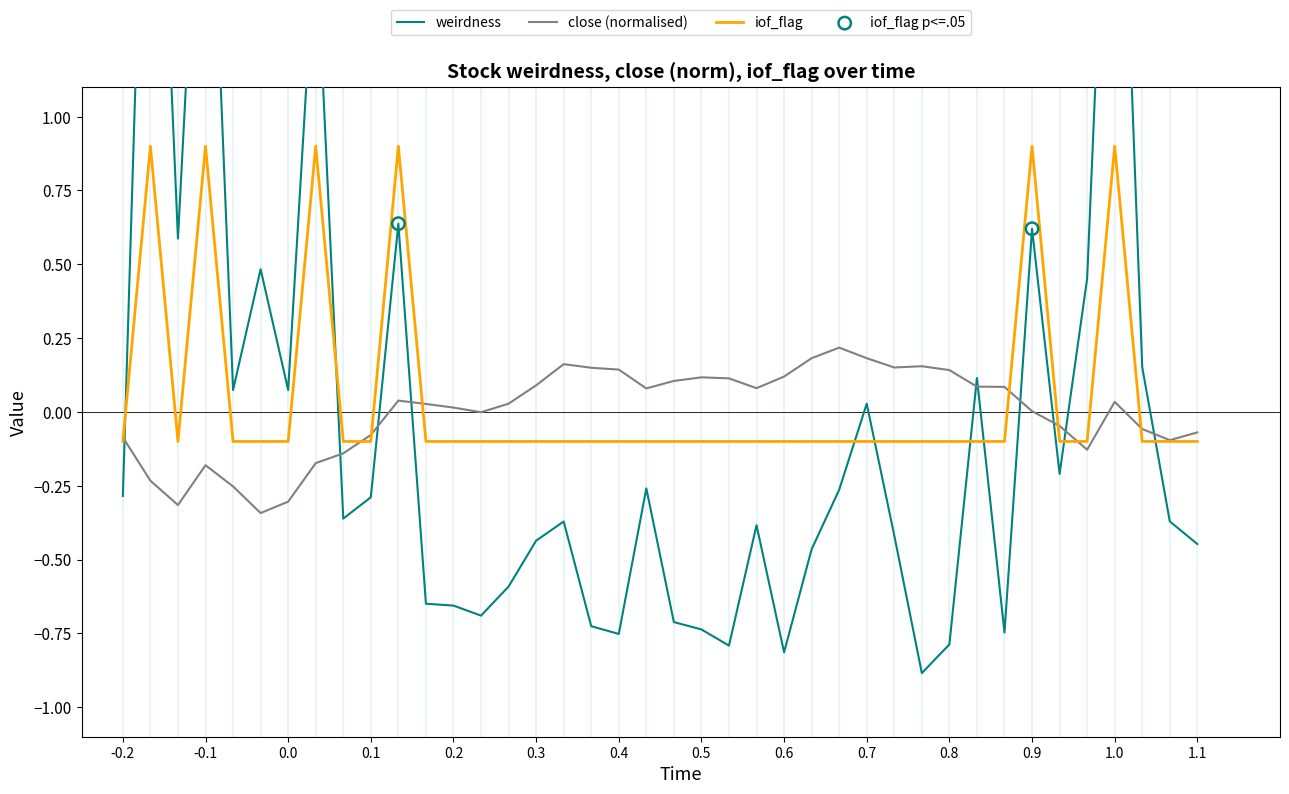

At how many categories does at least one series exceed 0?

33